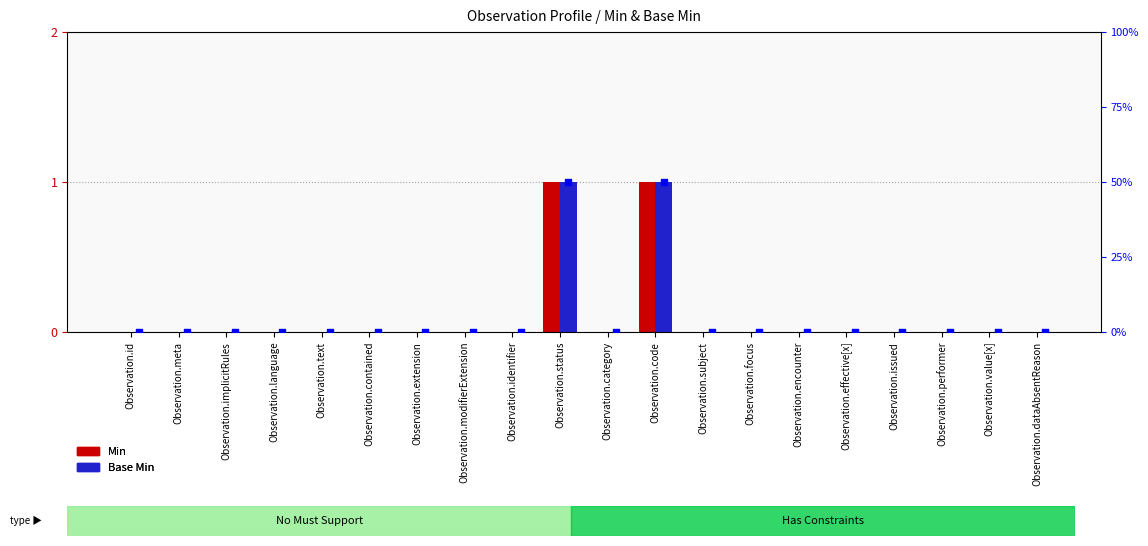

At which category is the sum across all series the highest?

Observation.status